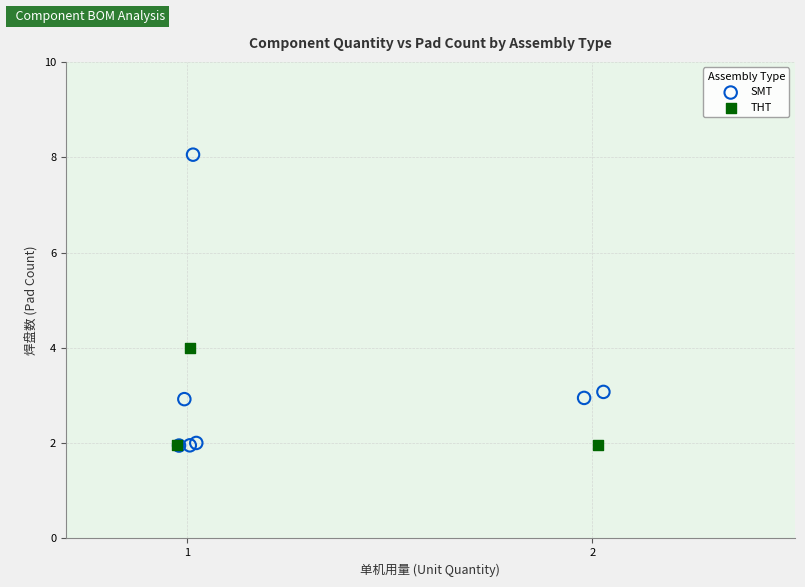

What are all the series names shown in the legend?

SMT, THT